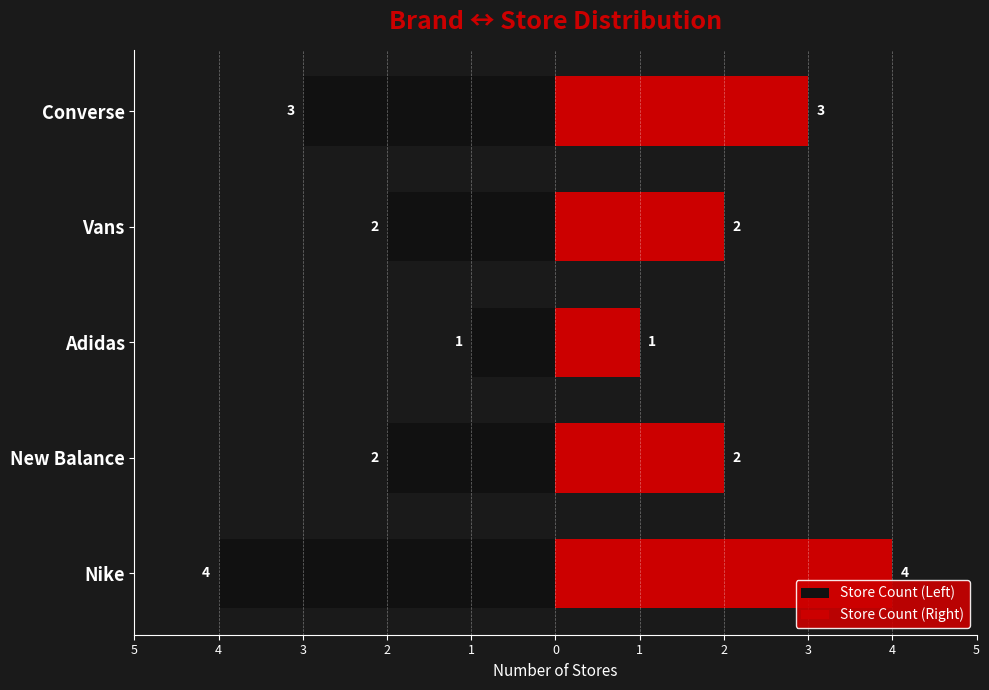

Count the Store Count (Right) values in the range 2 to 3.

3